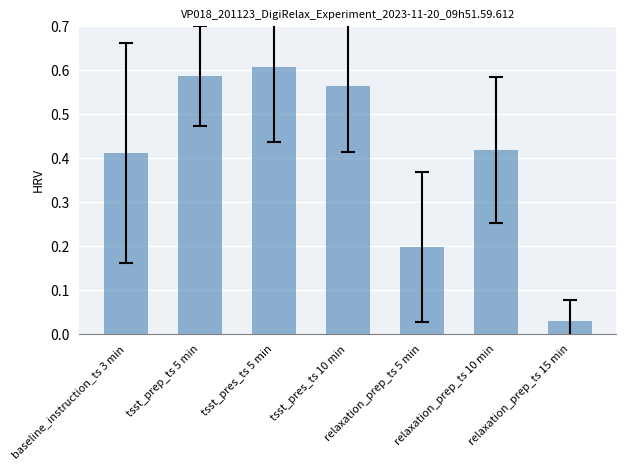

At which category does the chart reach its peak across all series?

tsst_pres_ts 5 min